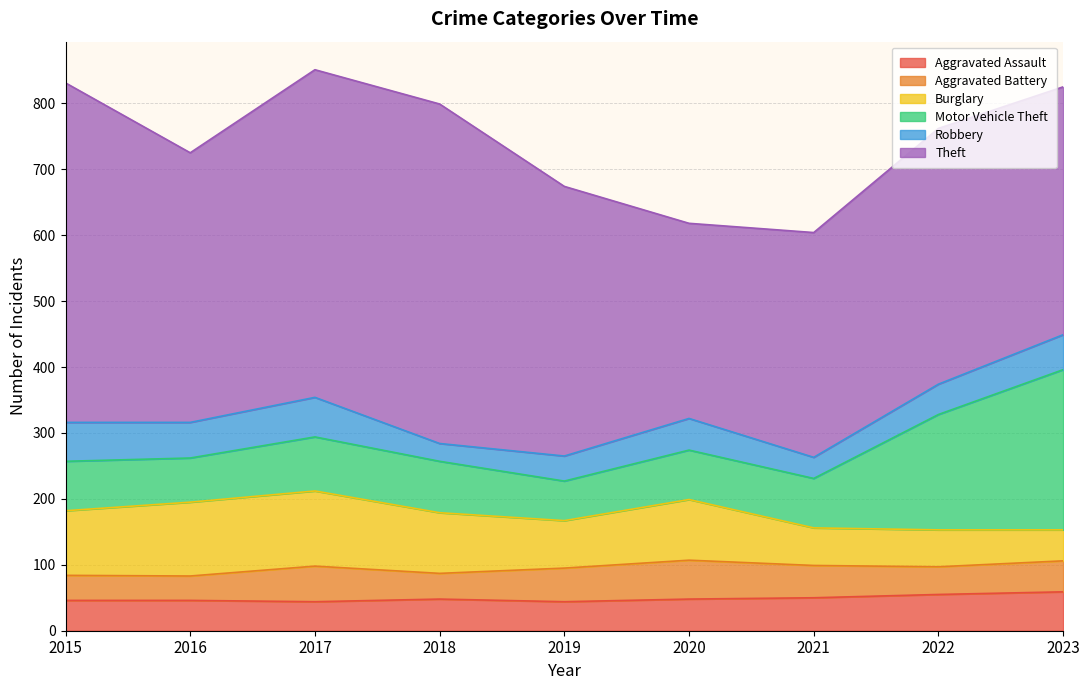

Where does the Motor Vehicle Theft series first go above 75?

2017